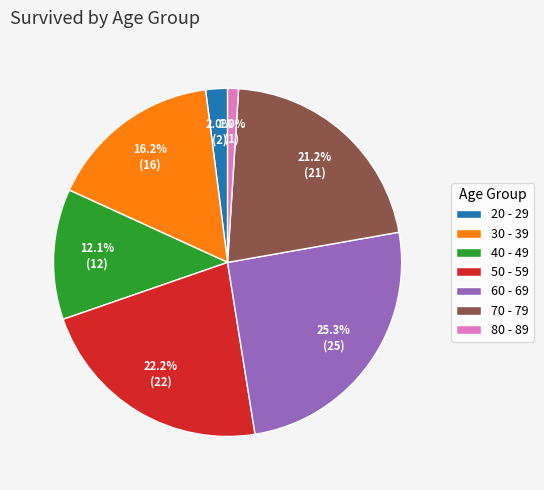

To the nearest percent, what percentage of the pie is 20 - 29?

2%